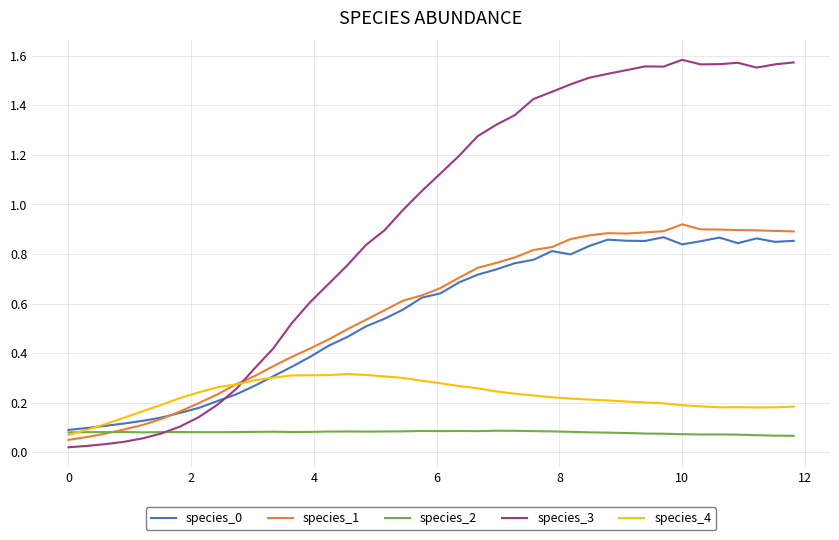

Is this an area chart (filled region under the line)?

No